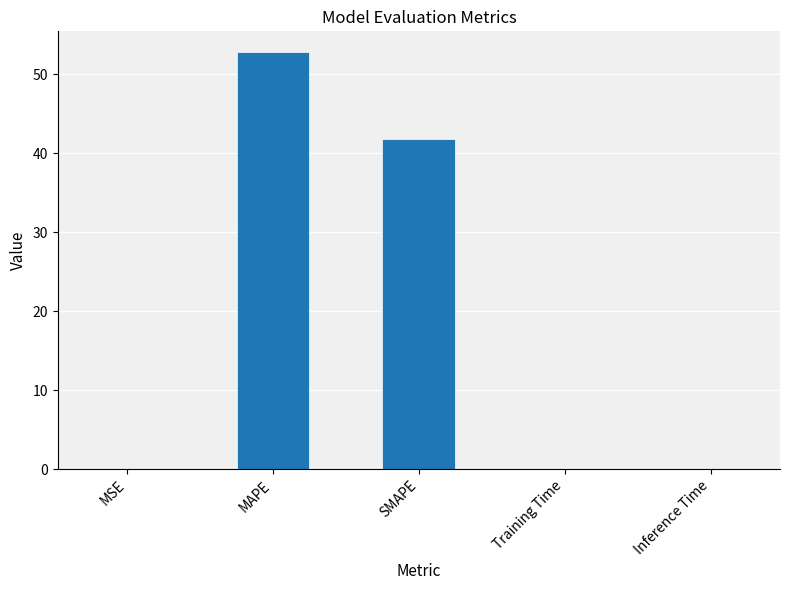

Where is the data nearest to the value 26?

SMAPE